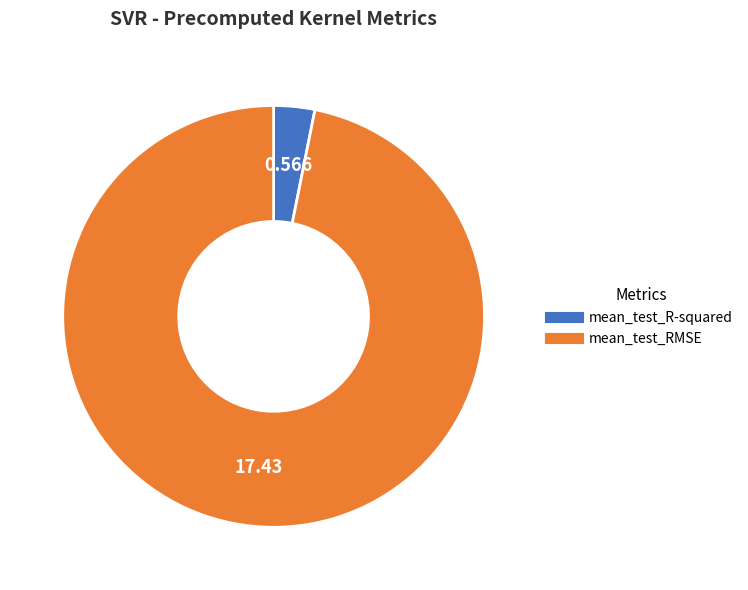

Rank the categories by value from lowest to highest.

mean_test_R-squared, mean_test_RMSE